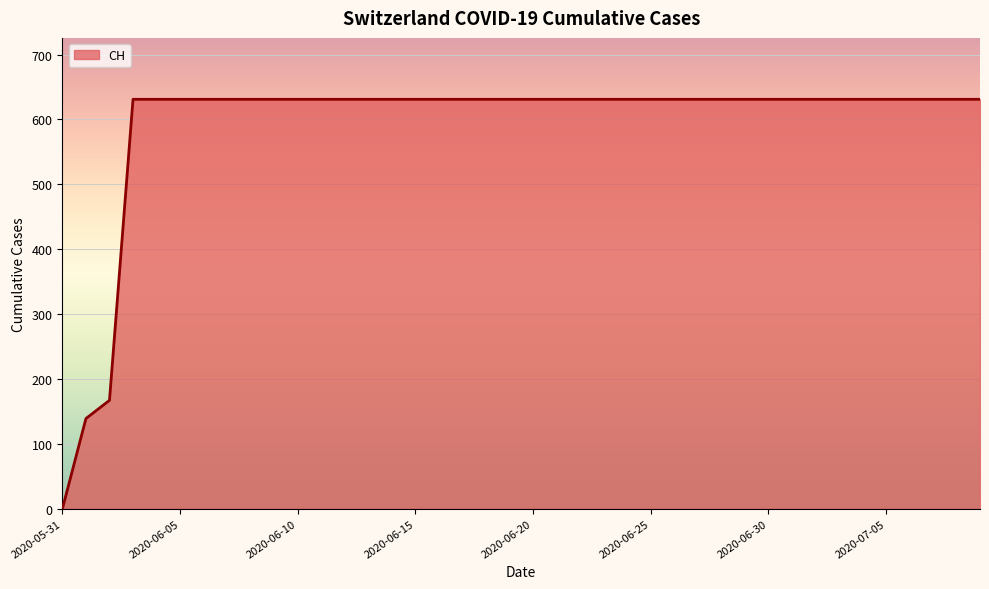

What is the greatest value displayed?

631